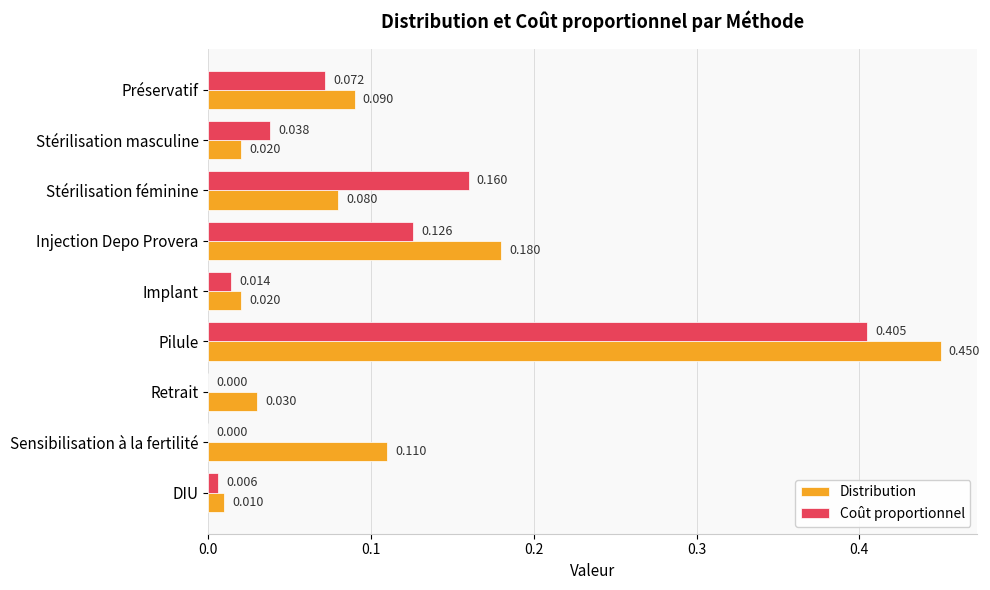

Which category has the highest value across all series?

Pilule